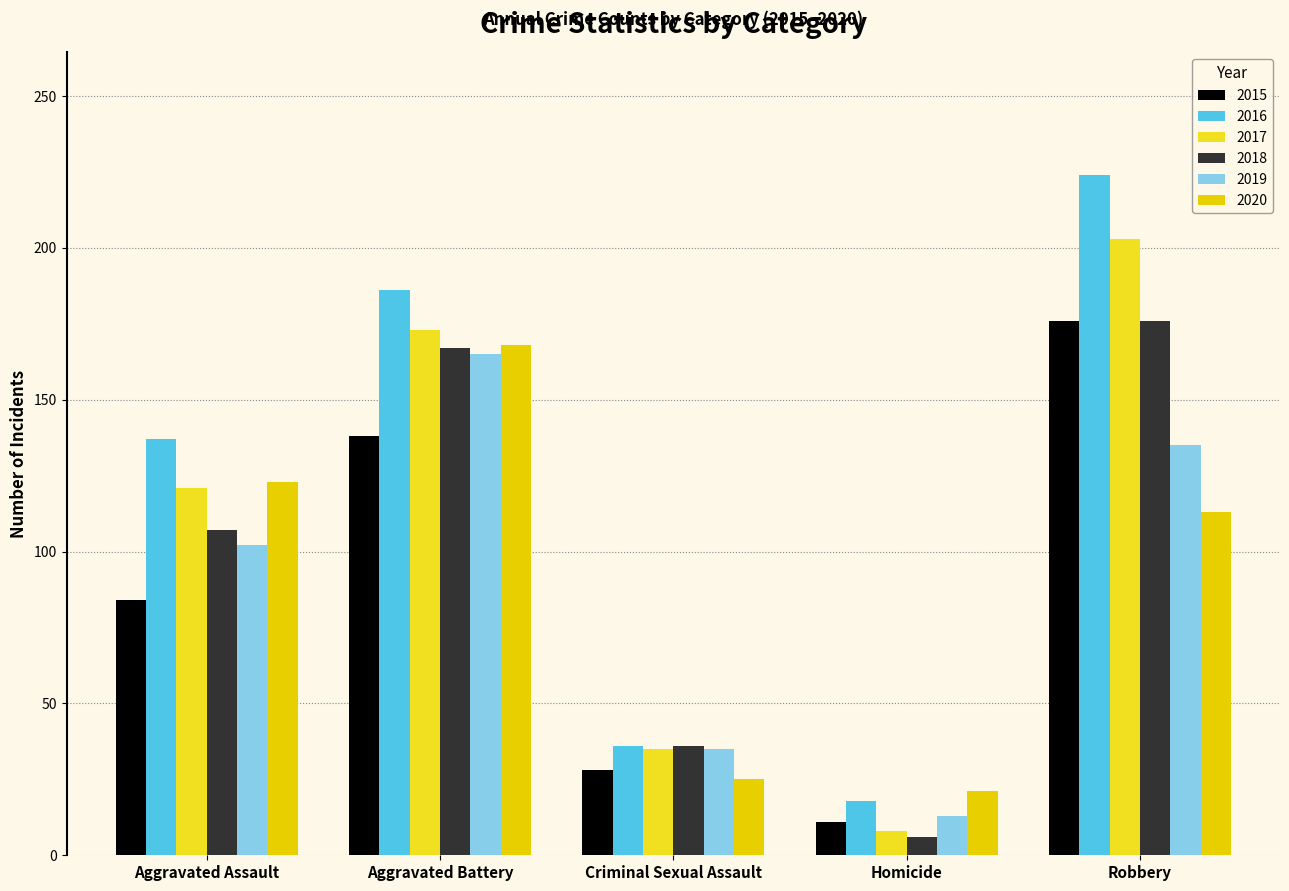

Reading left to right, what are all the values shown in this chart?

2015: 84	138	28	11	176
2016: 137	186	36	18	224
2017: 121	173	35	8	203
2018: 107	167	36	6	176
2019: 102	165	35	13	135
2020: 123	168	25	21	113